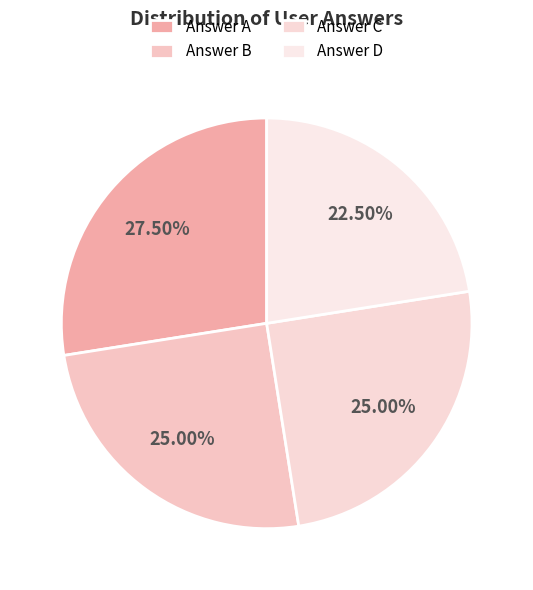

How many slices are in this pie chart?

4